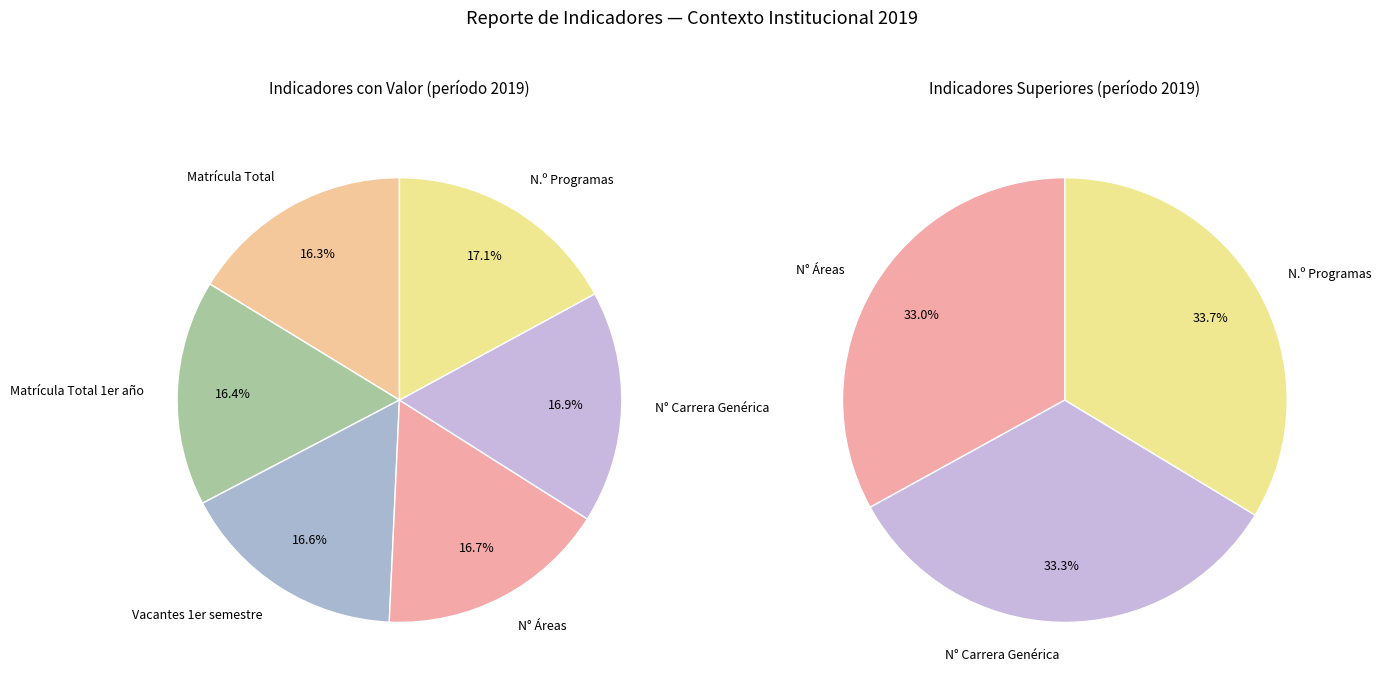

What percentage is NOT represented by Matrícula Total?

83.7%